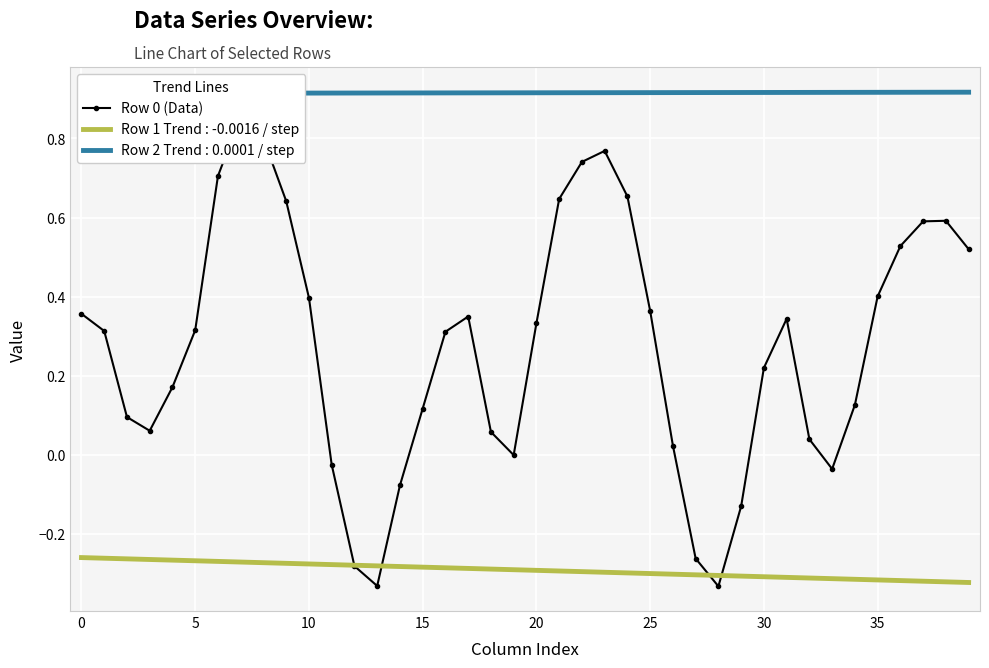

Count the number of categories in the chart.

40